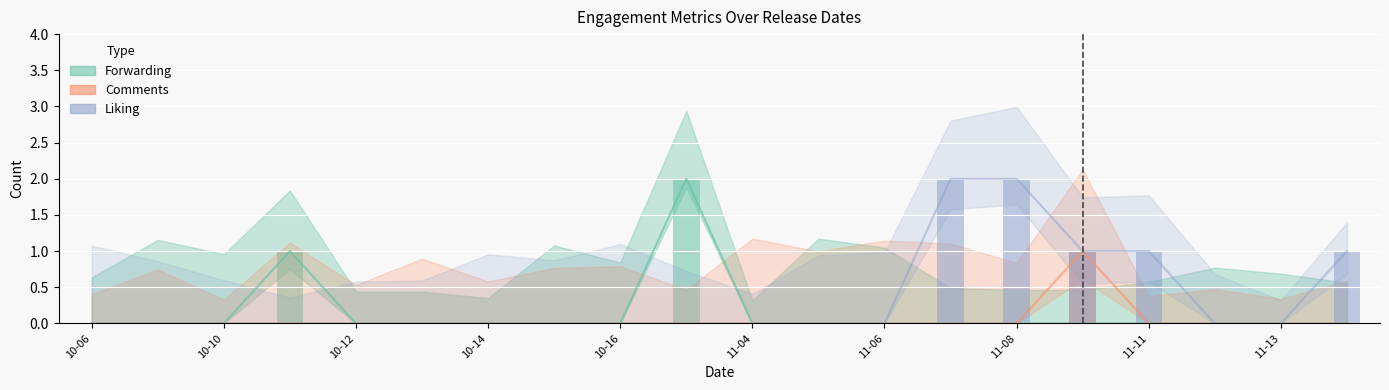

How many values in Forwarding are above zero?

2